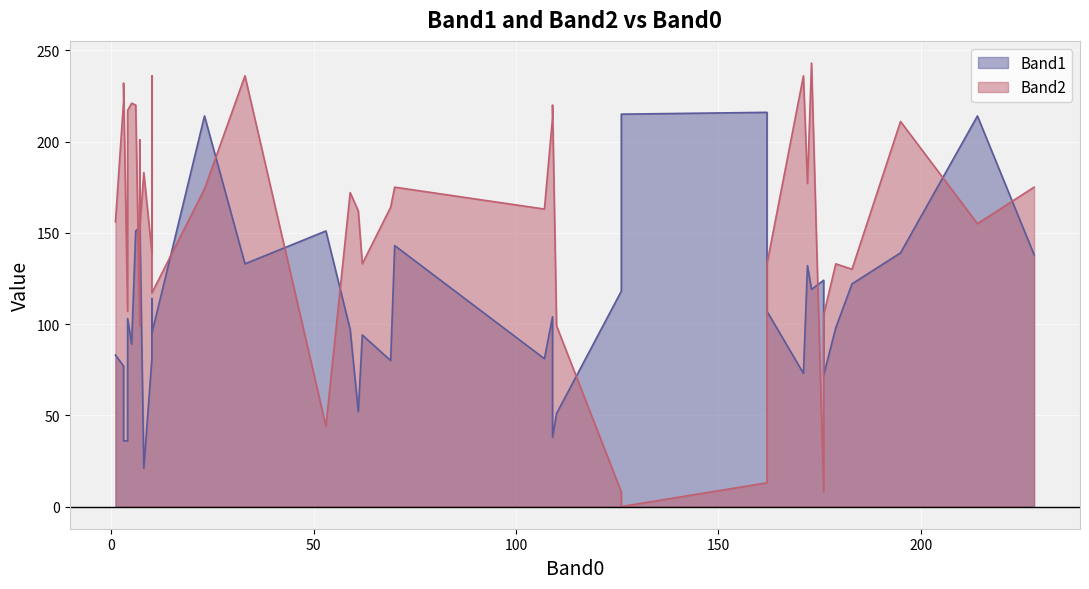

Which series has the largest total across all categories?

Band2